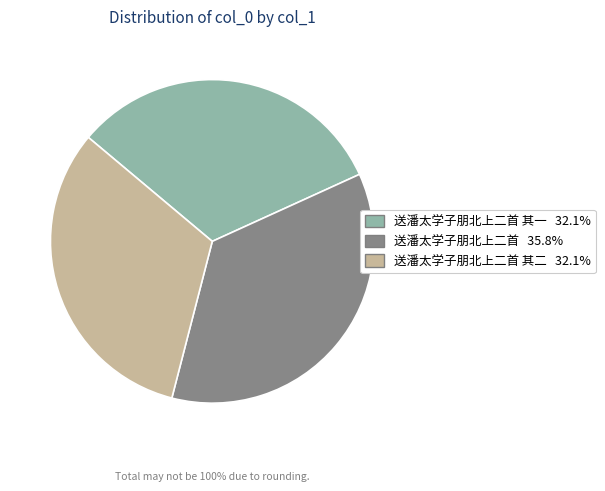

Is there any slice that represents more than half of the pie?

No